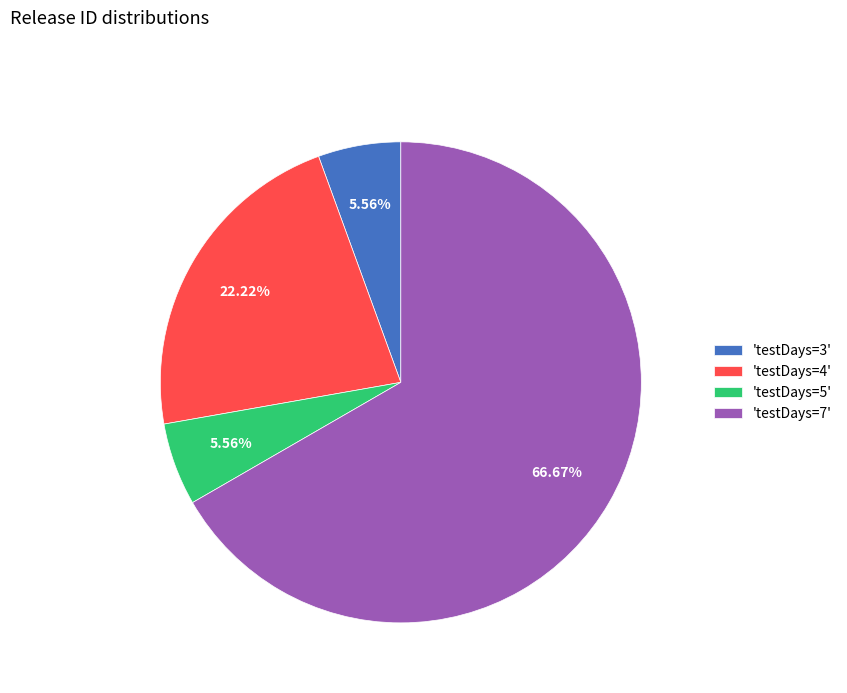

Does 'testDays=4' represent more than half of the total?

No